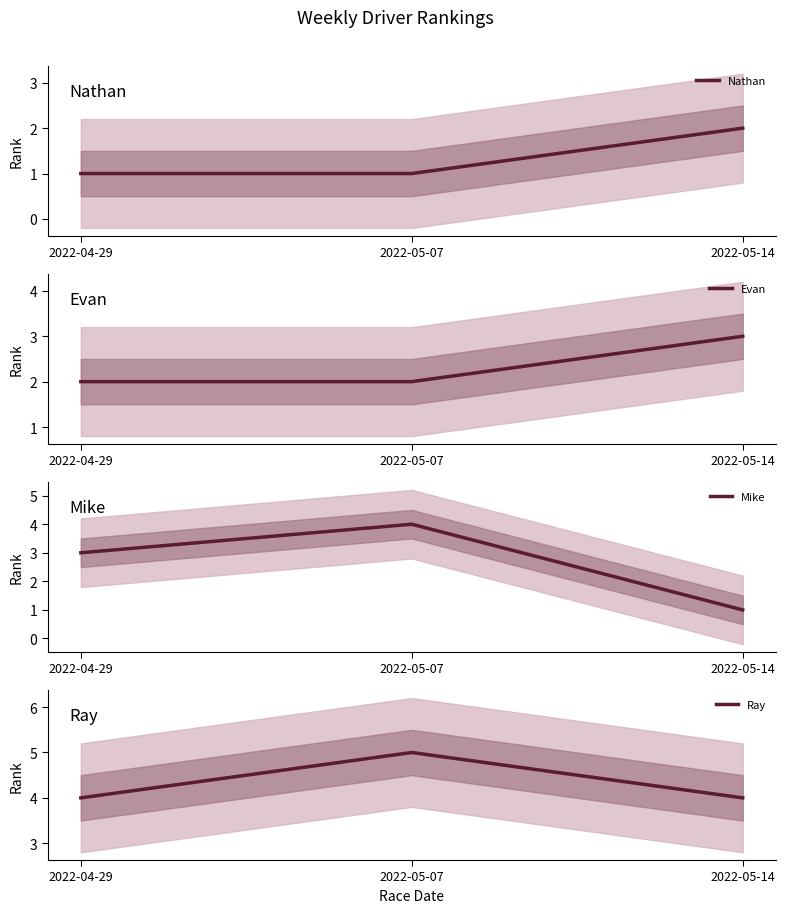

The Ray series shows 5 at 2022-05-14. True or false?

False